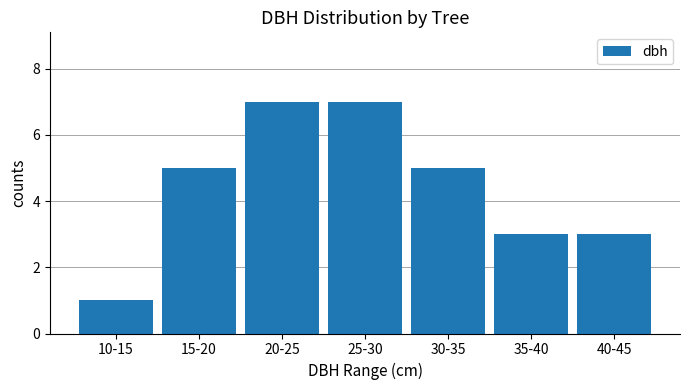

What is the value of the 4th bar from the left?

7